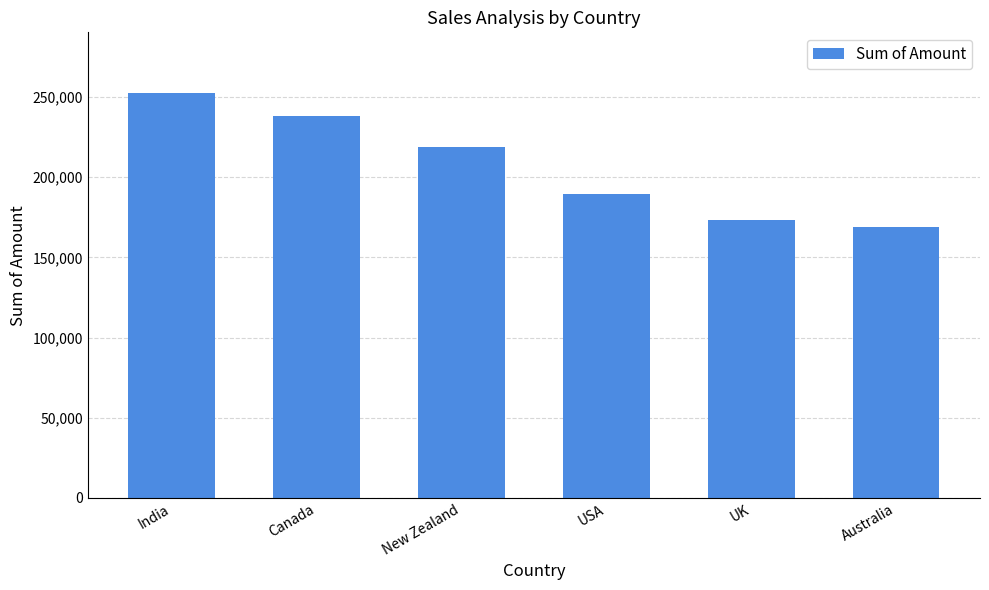

List the labels in order of value, largest first.

India, Canada, New Zealand, USA, UK, Australia